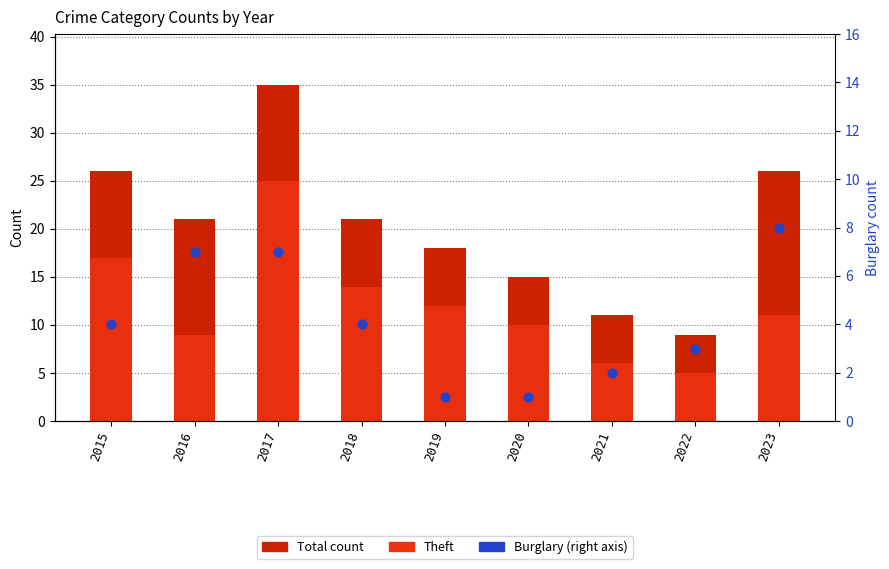

Which series contains the highest Y value?

Total count